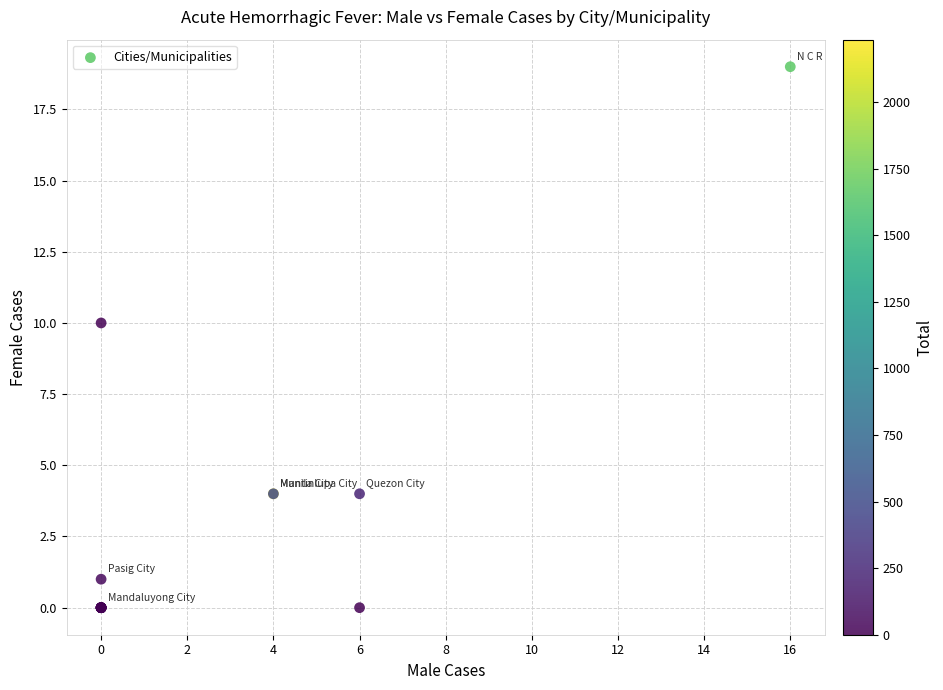

What Y value in the scatter plot is closest to 9?

10